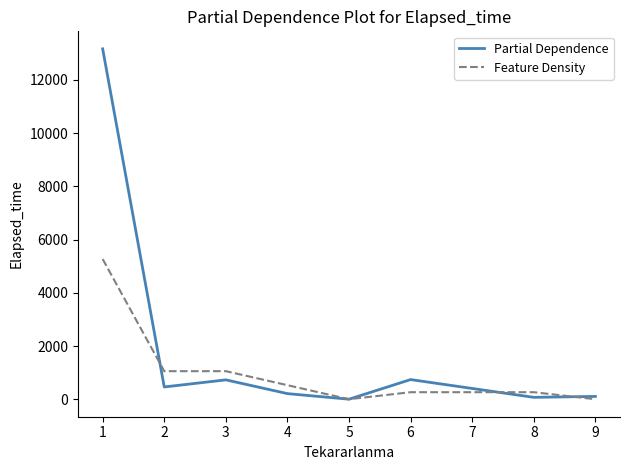

Which series has the largest total across all categories?

Partial Dependence